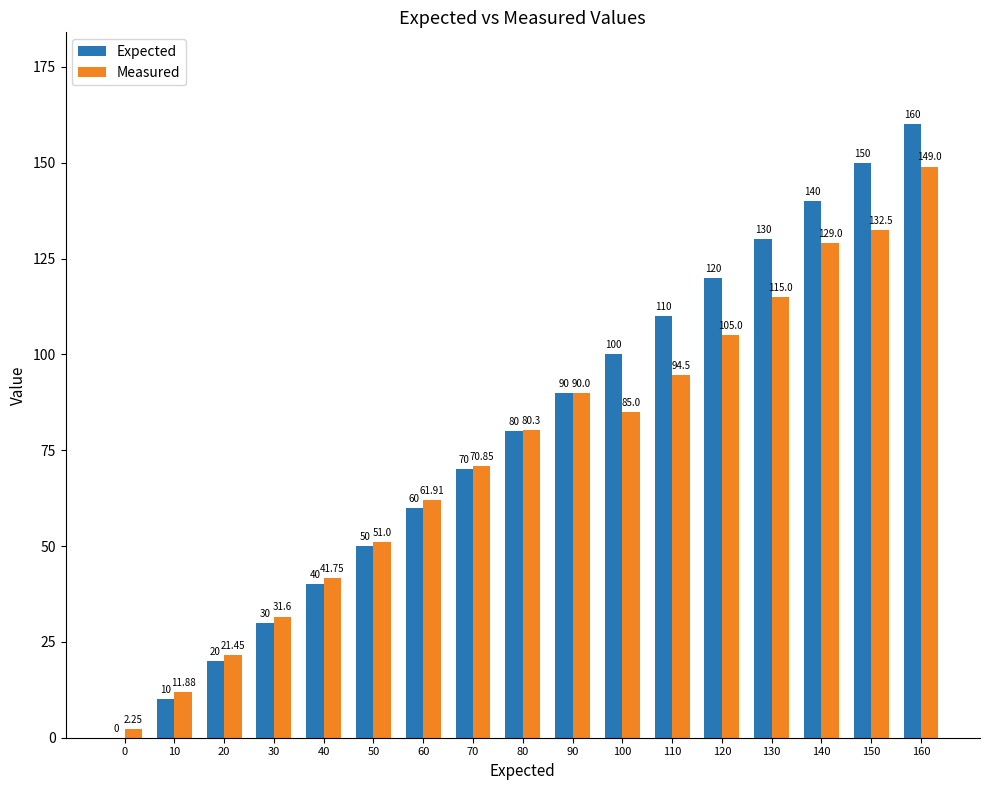

Is the value of Expected at 50 greater than the value of Measured at 70?

No